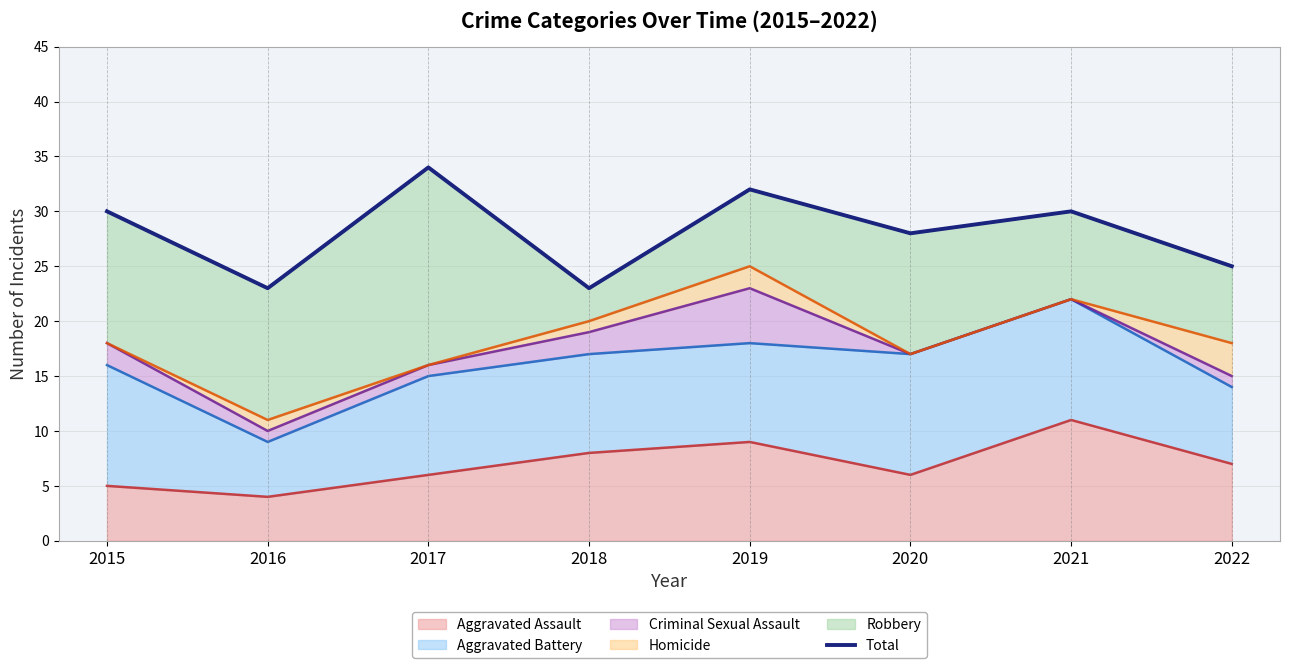

At which category does the data reach its first local valley?

2016